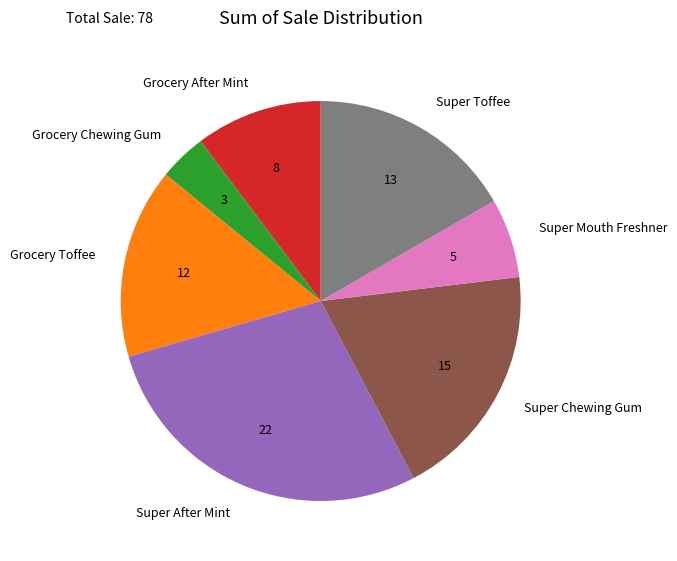

What is the ratio of the value at Super After Mint to the value at Super Mouth Freshner?

4.4